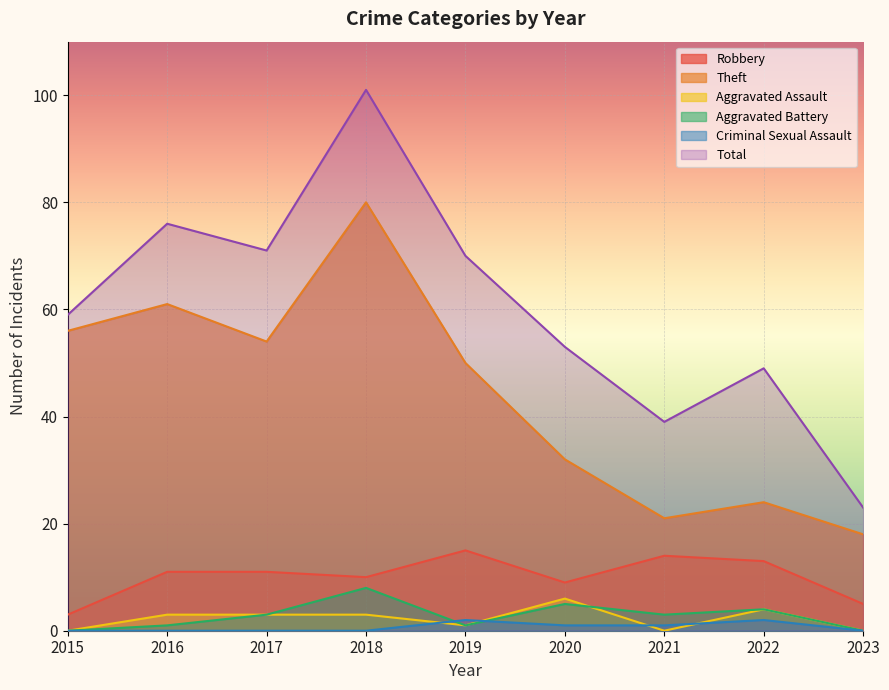

Which series has the largest total across all categories?

Total